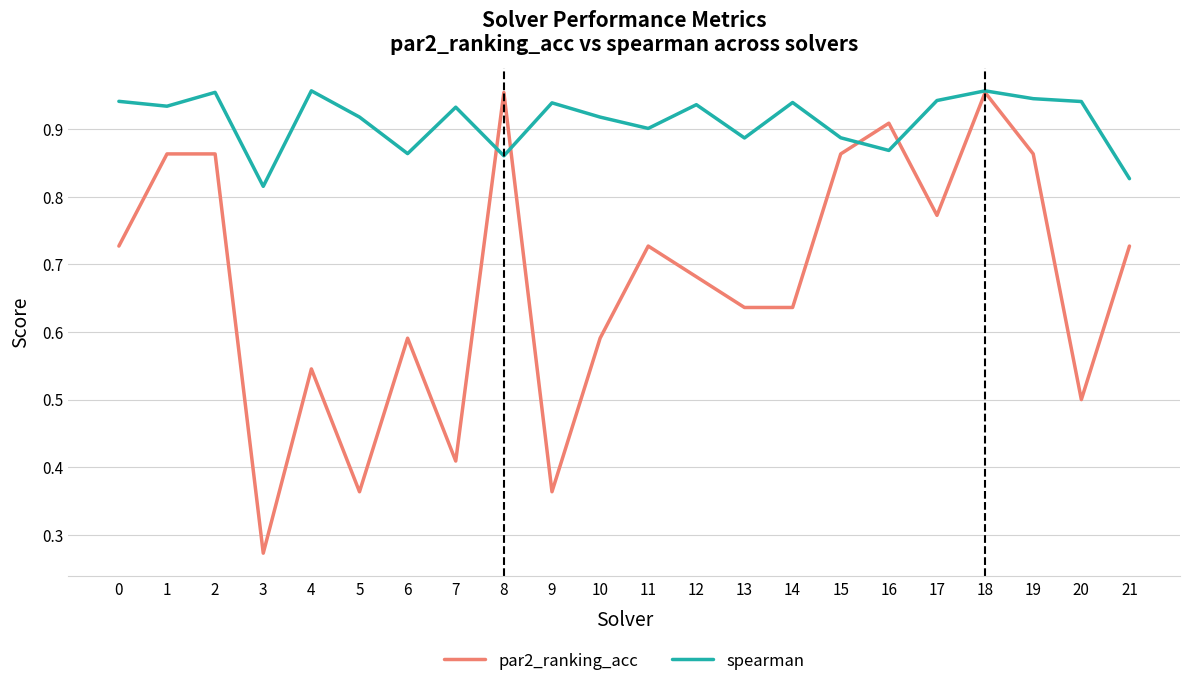

True or false: spearman has a value of 0.9 at 17.

True